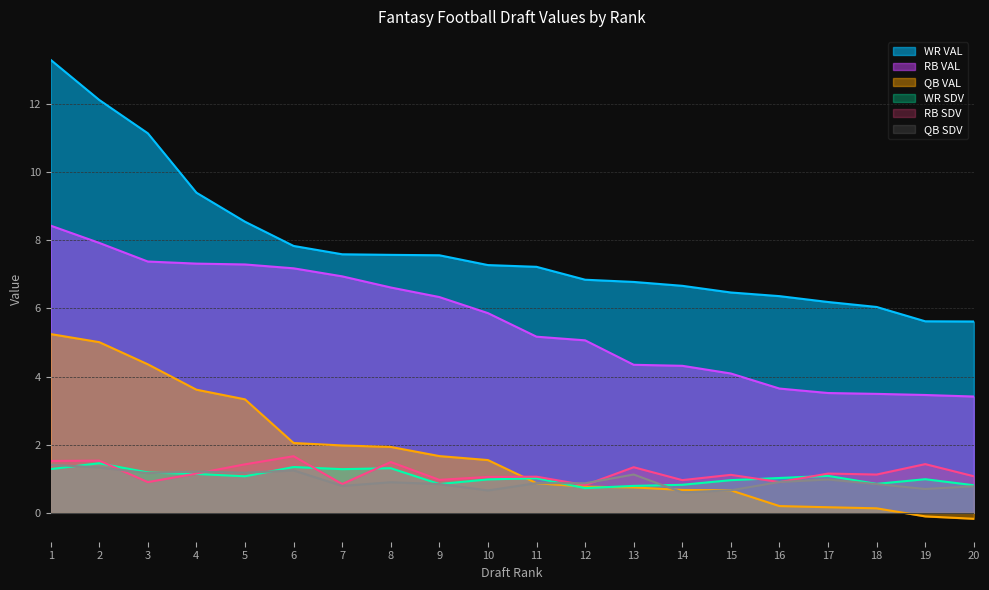

What are all the series names shown in the legend?

WR VAL, RB VAL, QB VAL, WR SDV, RB SDV, QB SDV